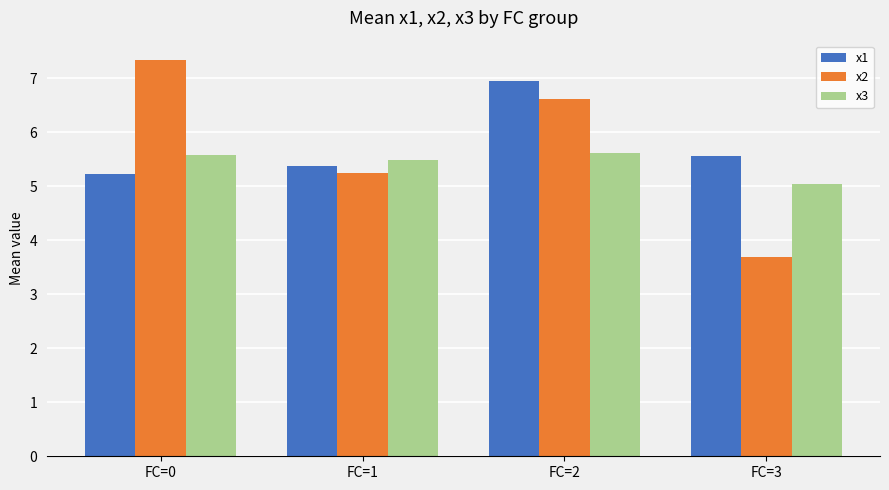

What is the value of the x3 bar at the 4th from the left?

5.1